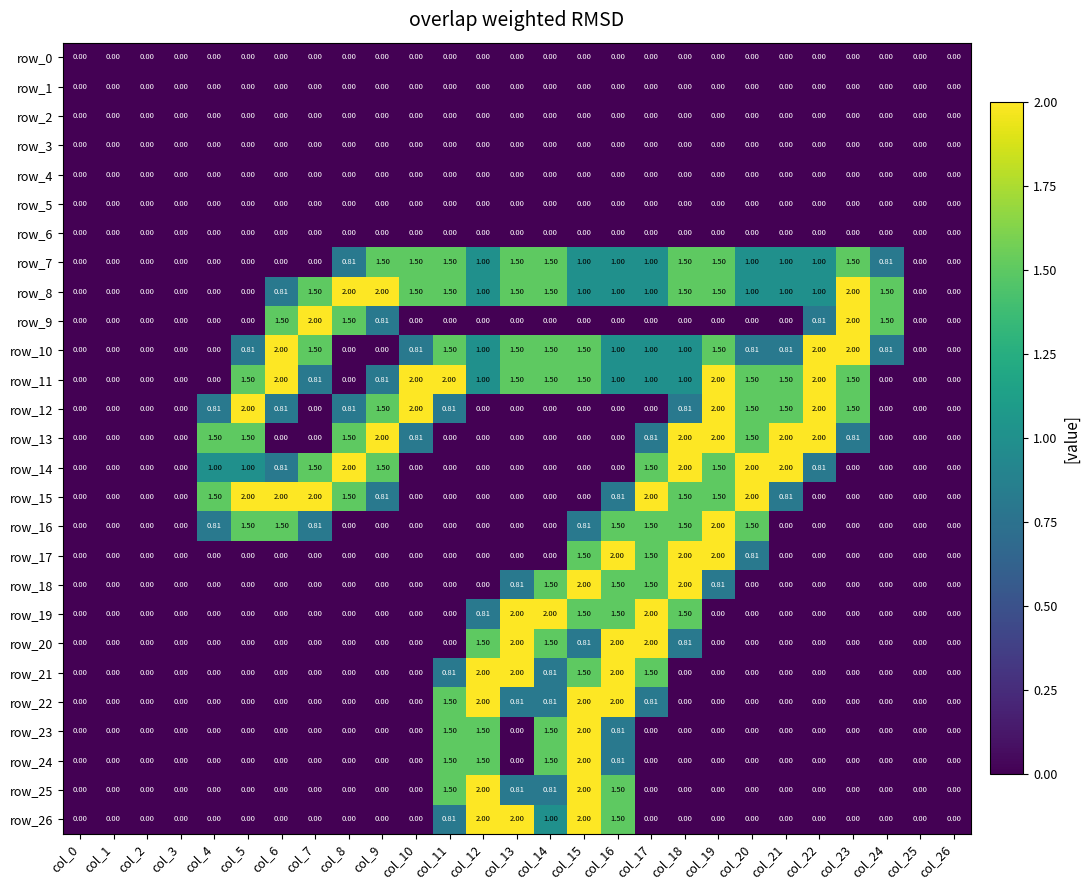

Is the value of row_5 at col_11 greater than the value of row_10 at col_17?

No